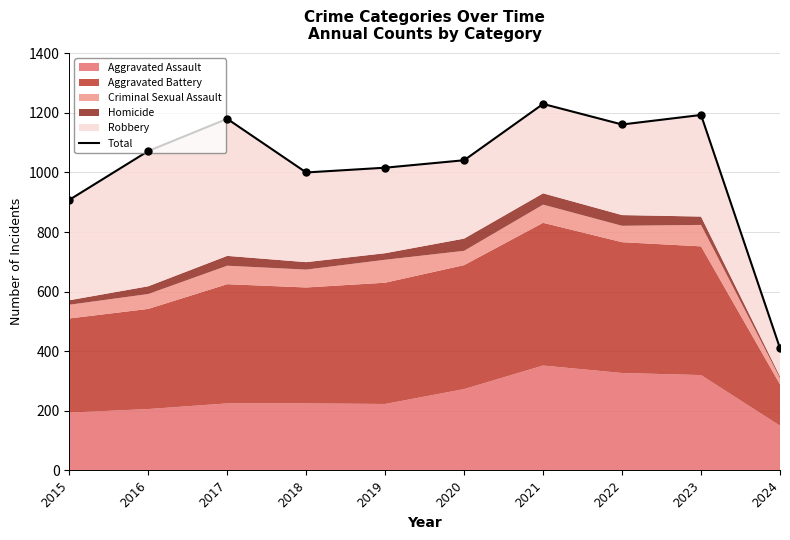

Which category has the lowest value across all series?

2024